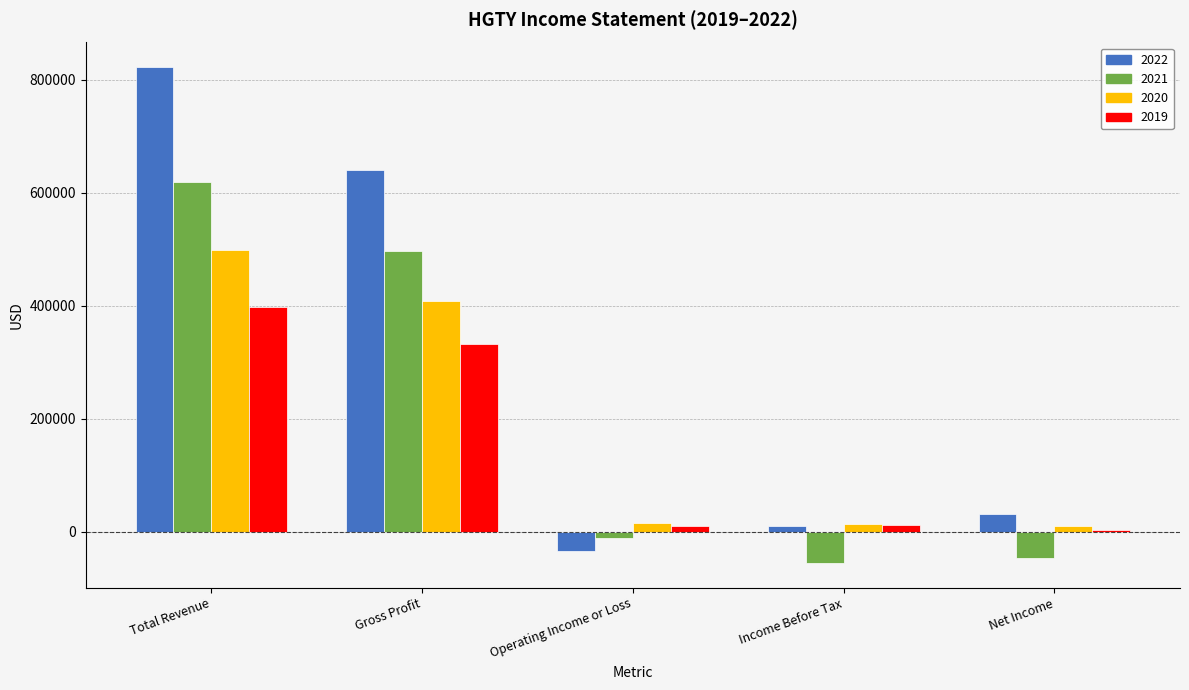

At which label is 2022 closest to 394750?

Gross Profit